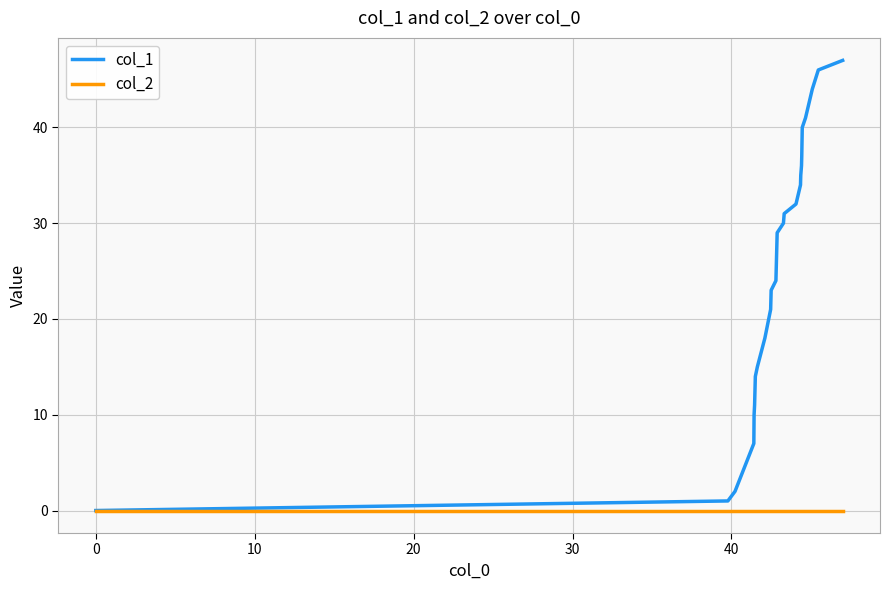

How many lines are shown in the chart?

2